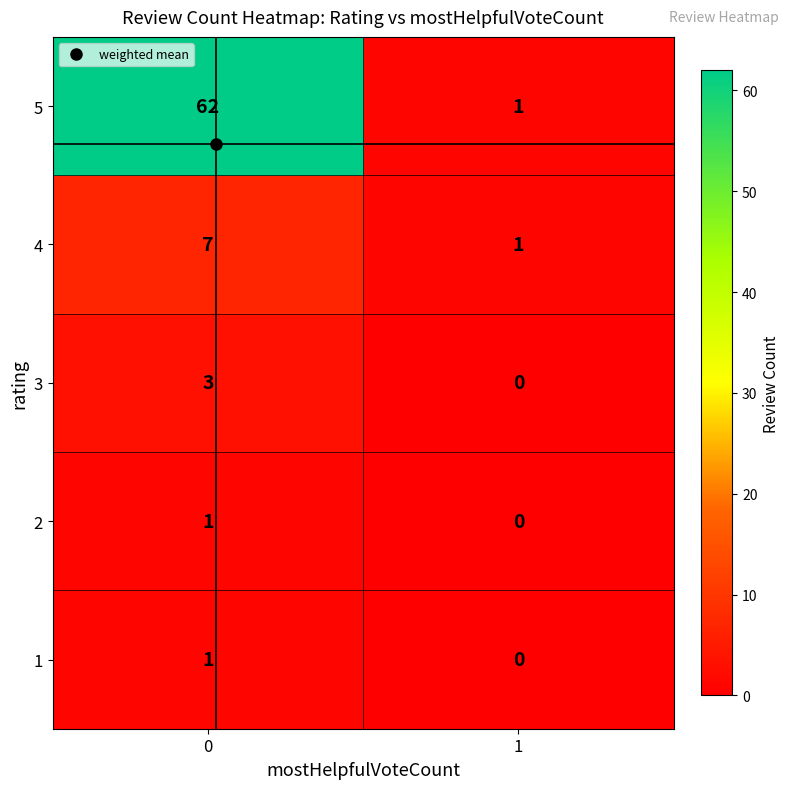

List the labels in order of 5 value, smallest first.

1, 0